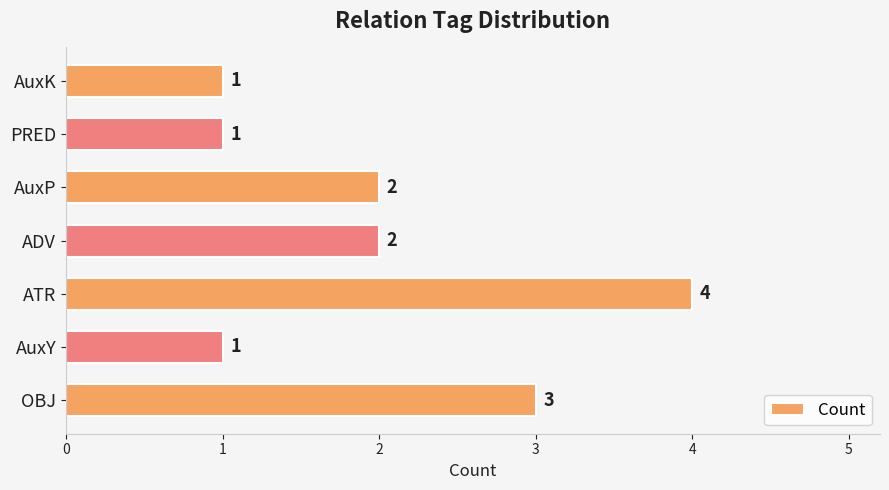

How many values are between 1 and 3?

6